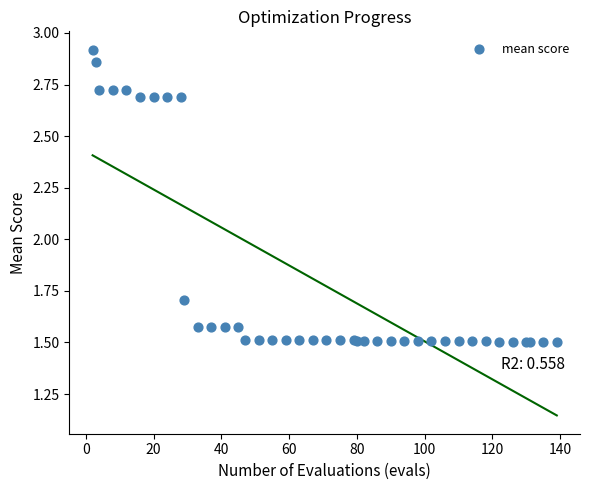

What Y value in the scatter plot is closest to 2?

1.7